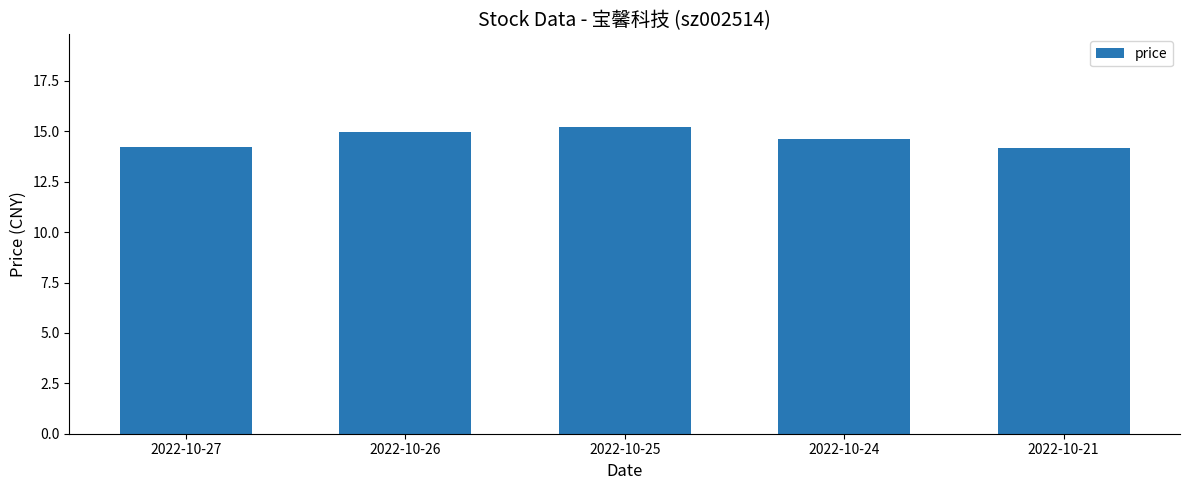

Which has a higher value, 2022-10-24 or 2022-10-26?

2022-10-26